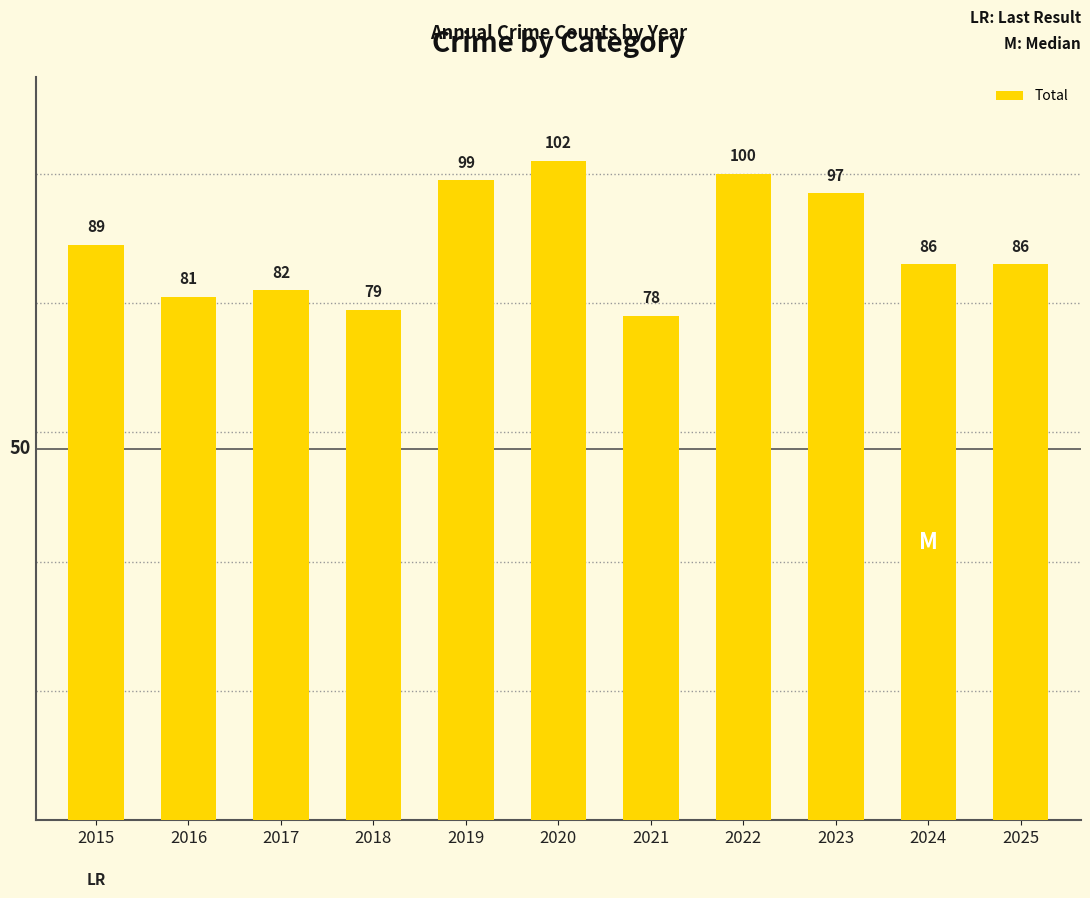

Reading left to right, extract all data points from this chart.

89	81	82	79	99	102	78	100	97	86	86